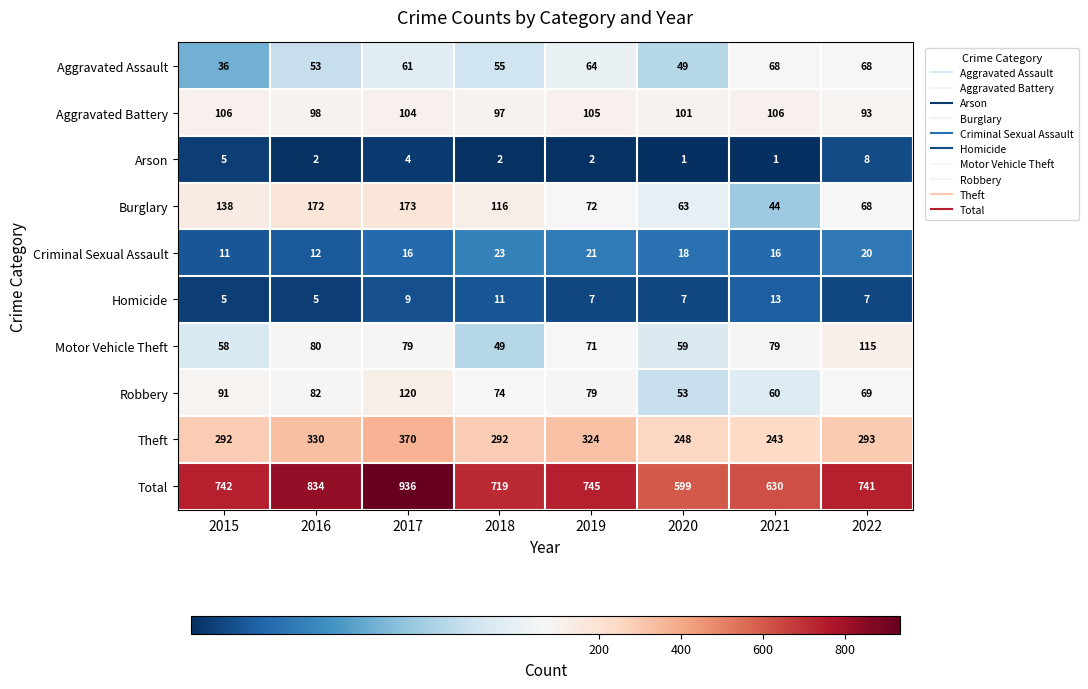

At how many categories does at least one series exceed 468?

8